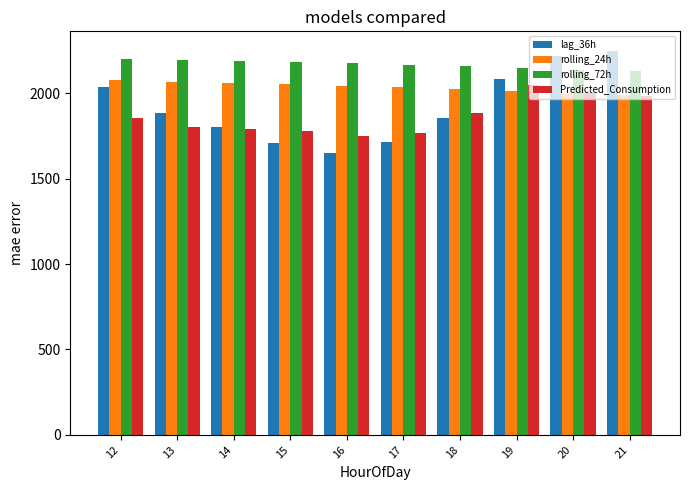

Which series has the largest total across all categories?

rolling_72h